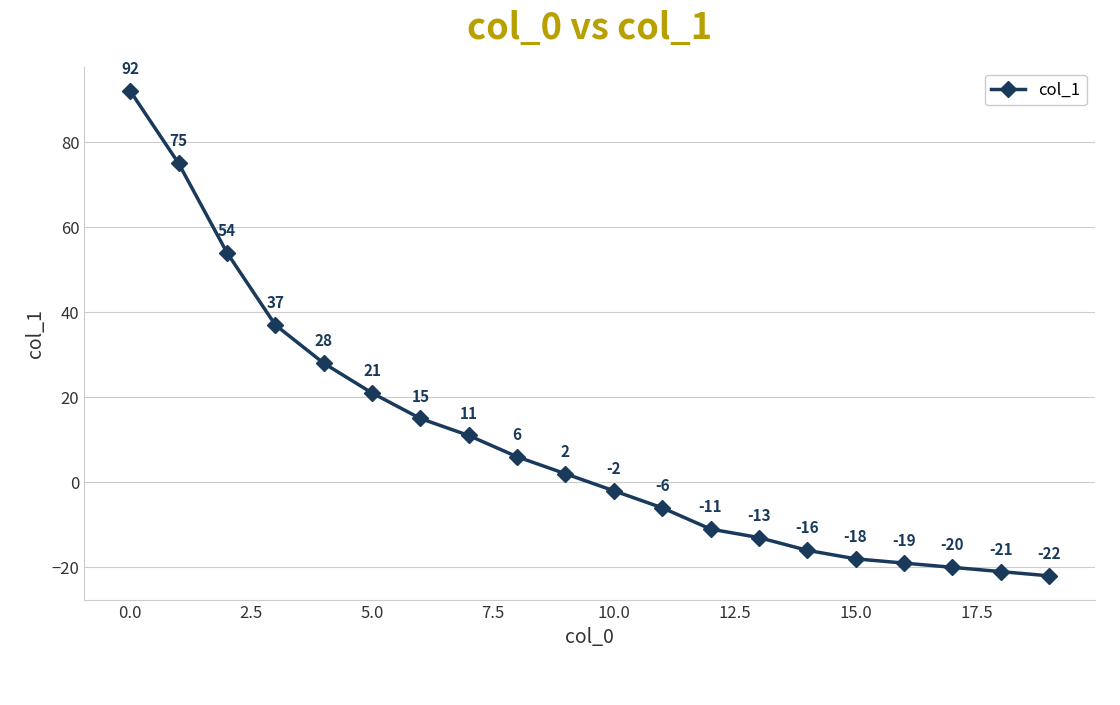

True or false: there are more than 2 points higher than both neighbors.

False